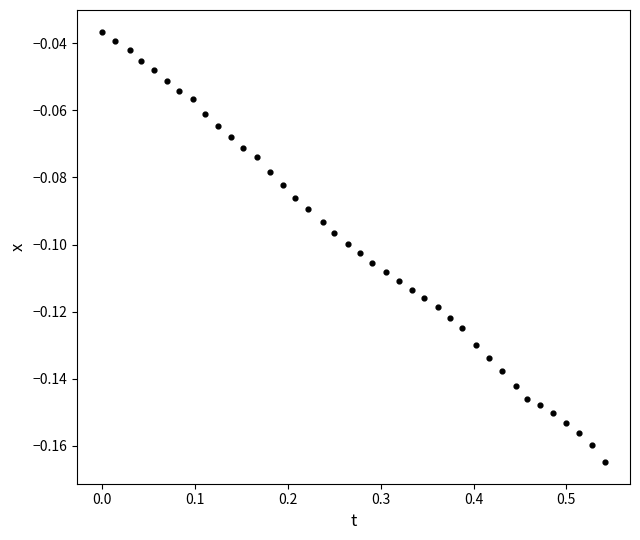

What is the range of X values (max minus min)?

0.5